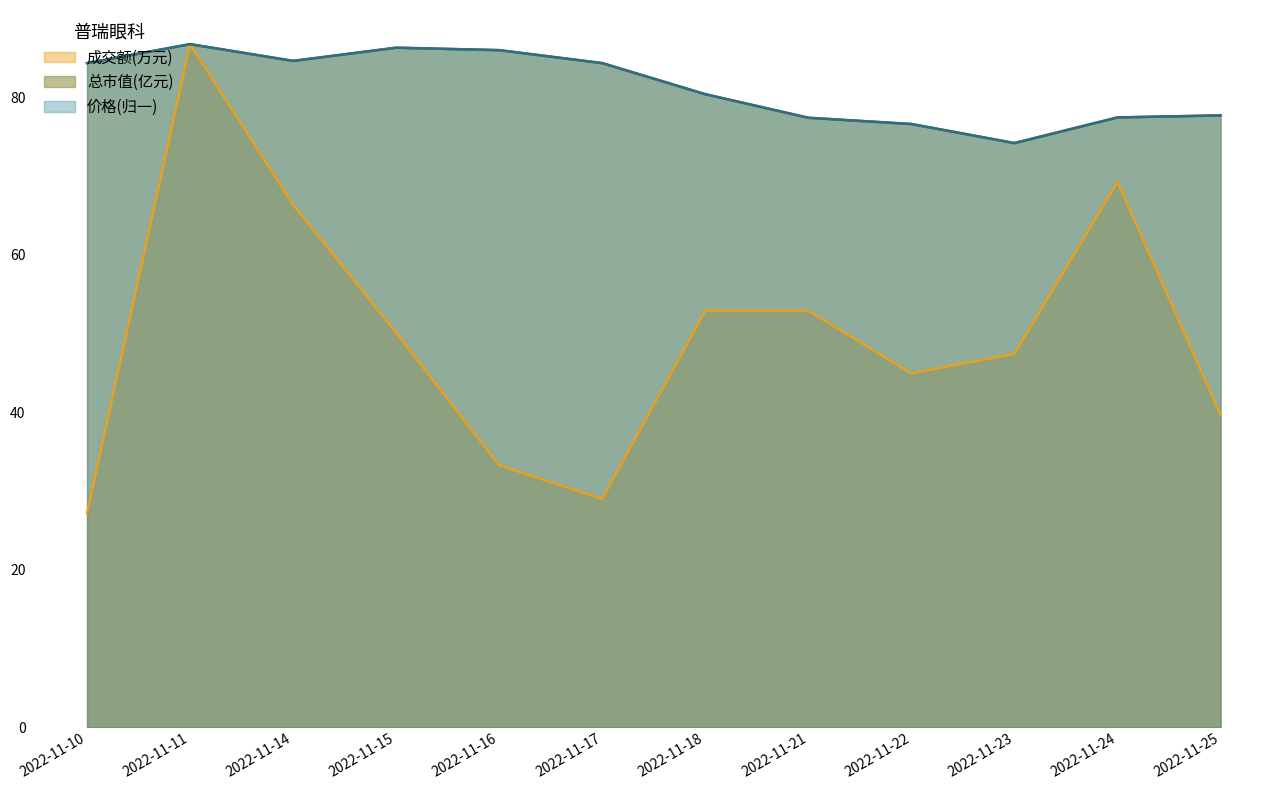

The value of 成交额(万元) at 2022-11-21 is 52.9. True or false?

True